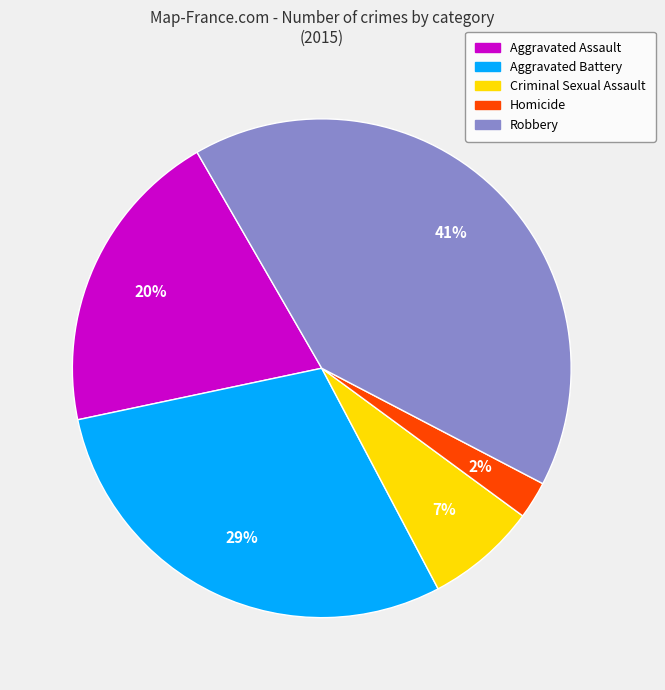

Approximately how many times larger is the value at Homicide compared to Criminal Sexual Assault?

0.3